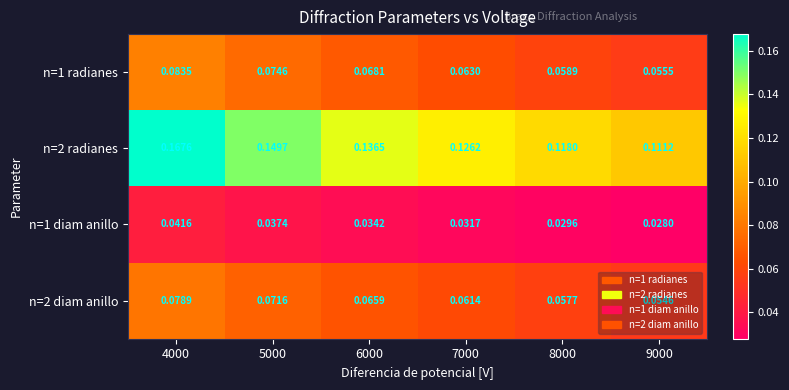

Is the value of n=2 diam anillo at 9000 greater than the value of n=1 diam anillo at 8000?

Yes